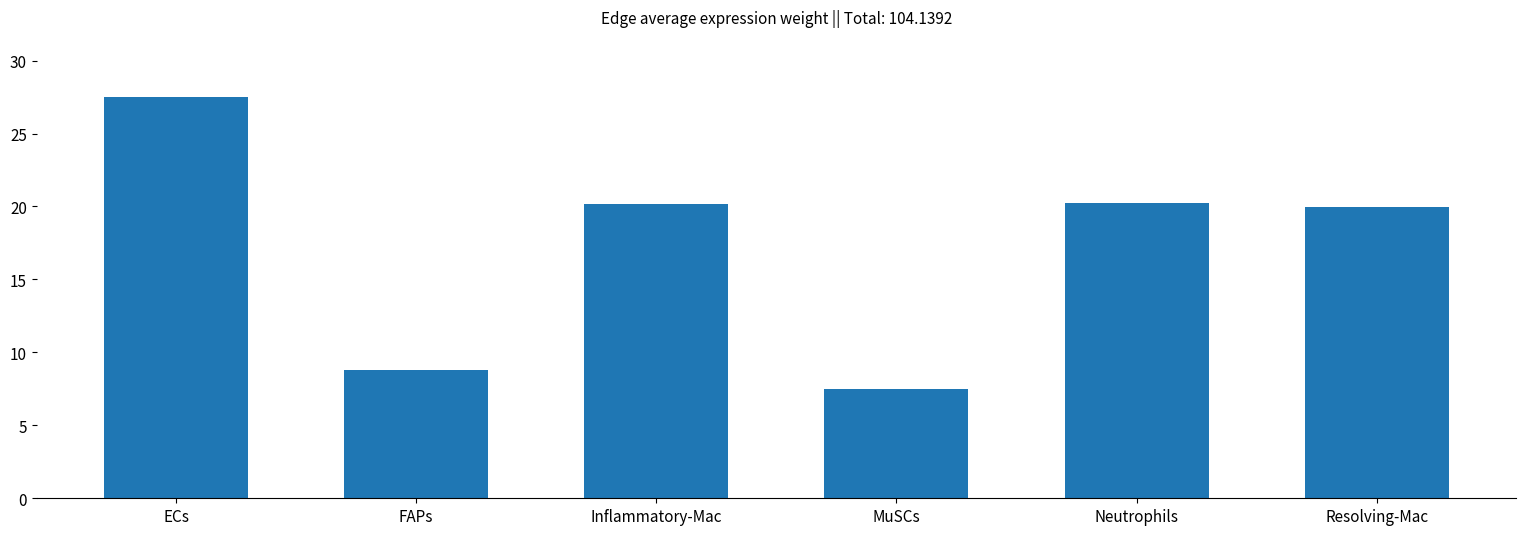

True or false: the data shows 20.1 at Inflammatory-Mac.

True